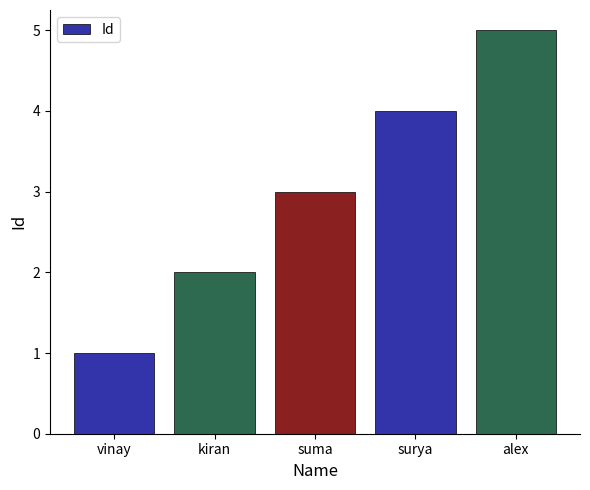

Which has a higher value, vinay or kiran?

kiran